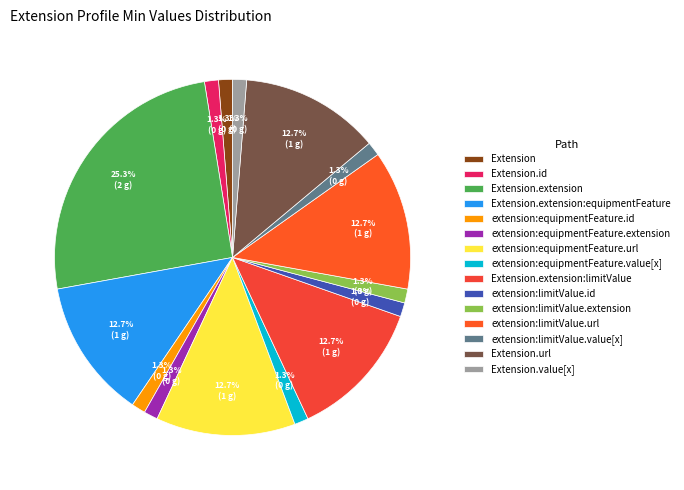

What is the largest slice in the pie chart?

Extension.extension